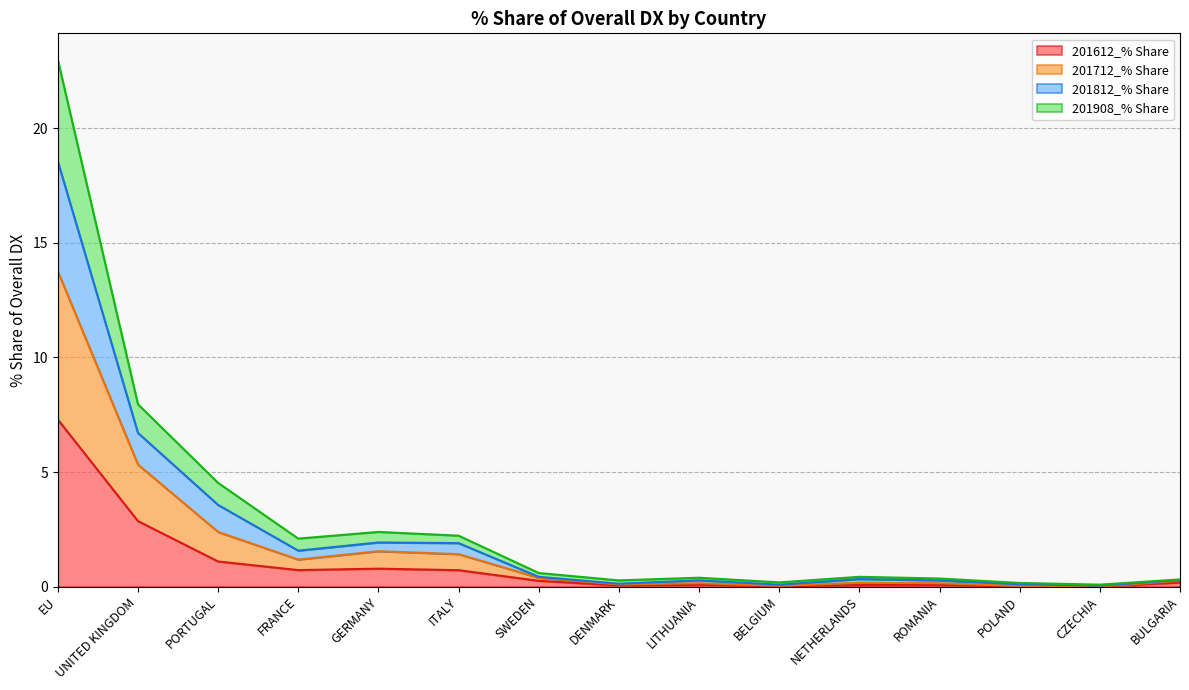

What is the label of the 13th point from the left?

POLAND